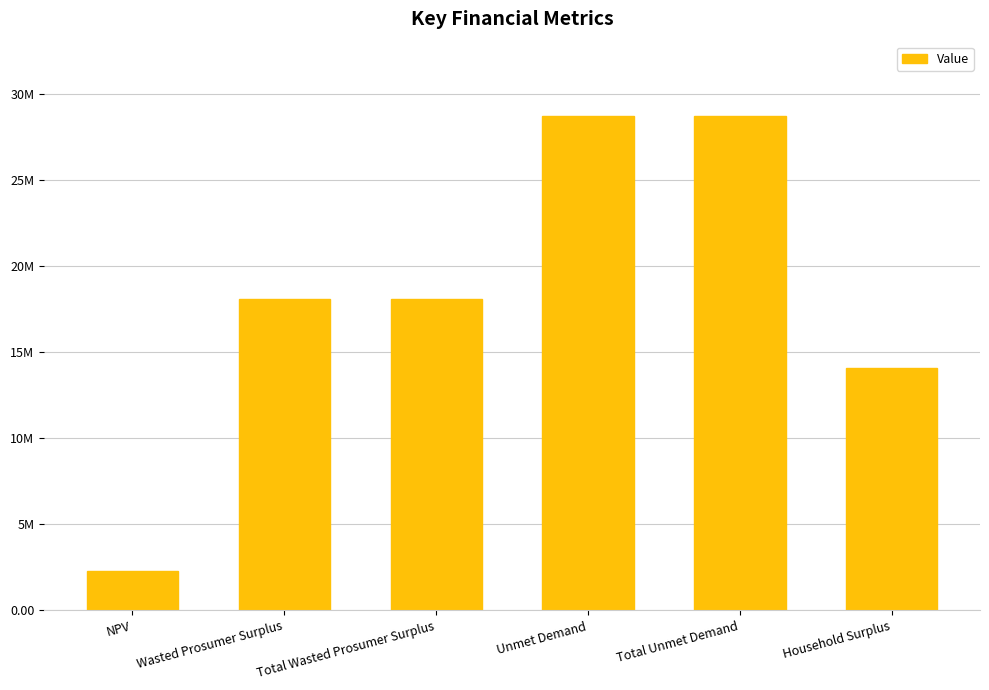

List the labels in order of value, smallest first.

NPV, Household Surplus, Wasted Prosumer Surplus, Total Wasted Prosumer Surplus, Unmet Demand, Total Unmet Demand